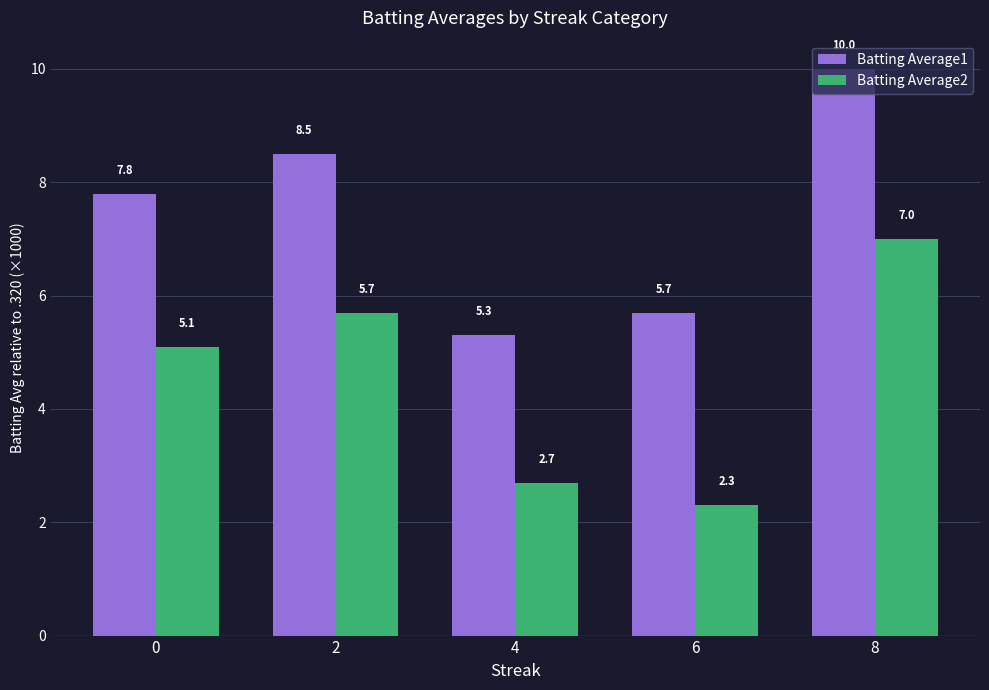

Reading left to right, list all the values displayed in this chart.

Batting Average1: 7.8	8.5	5.3	5.7	10.0
Batting Average2: 5.1	5.7	2.7	2.3	7.0